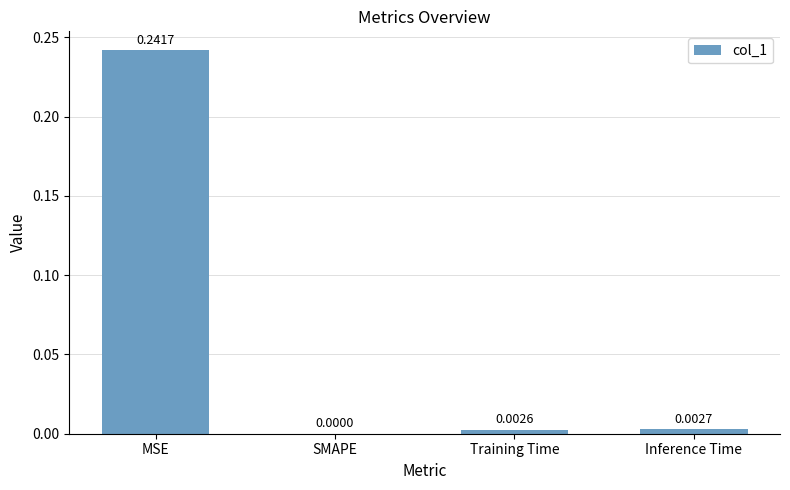

Which label corresponds to the largest value in the chart?

MSE